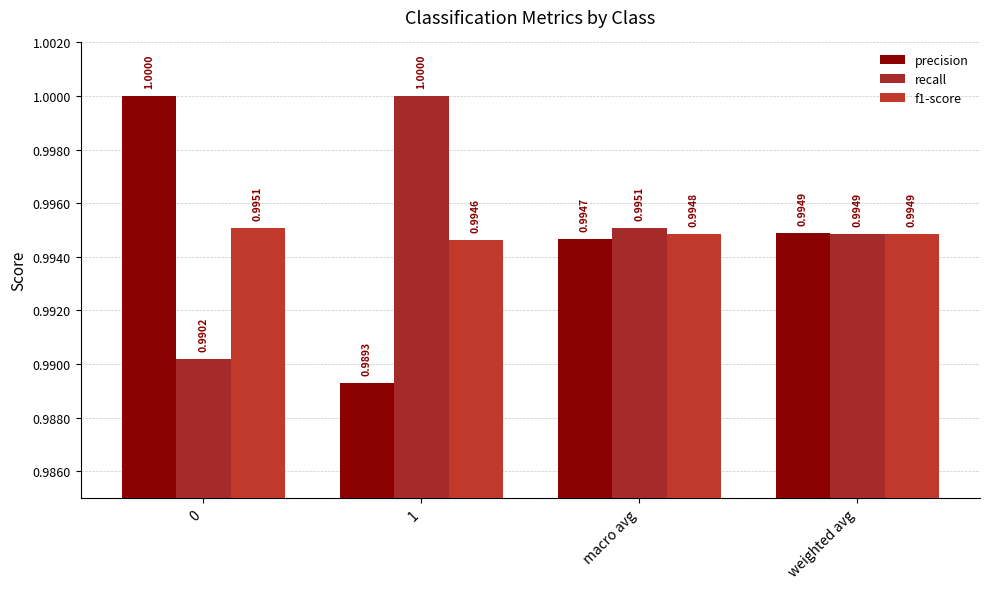

What position from the right is 0?

4